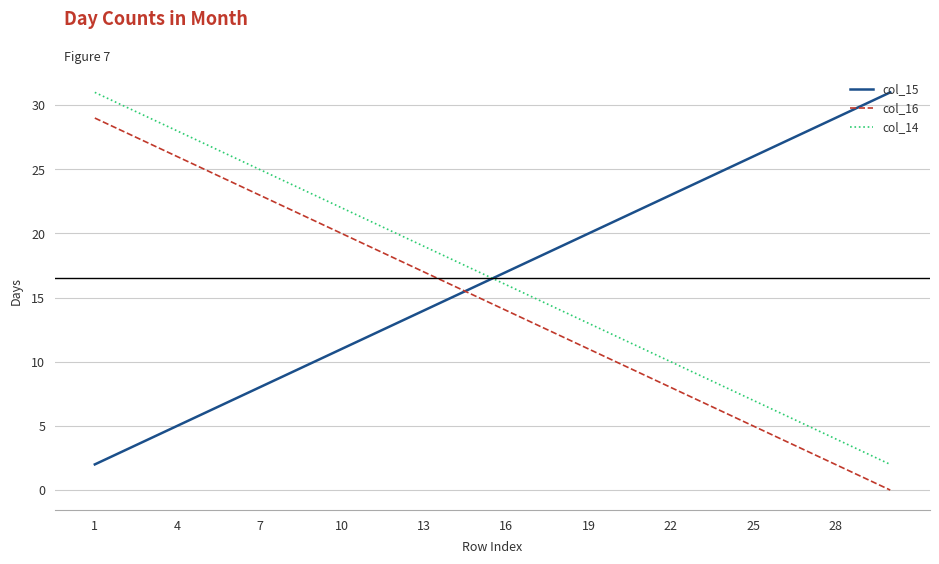

True or false: col_14 and col_16 intersect in this chart.

False